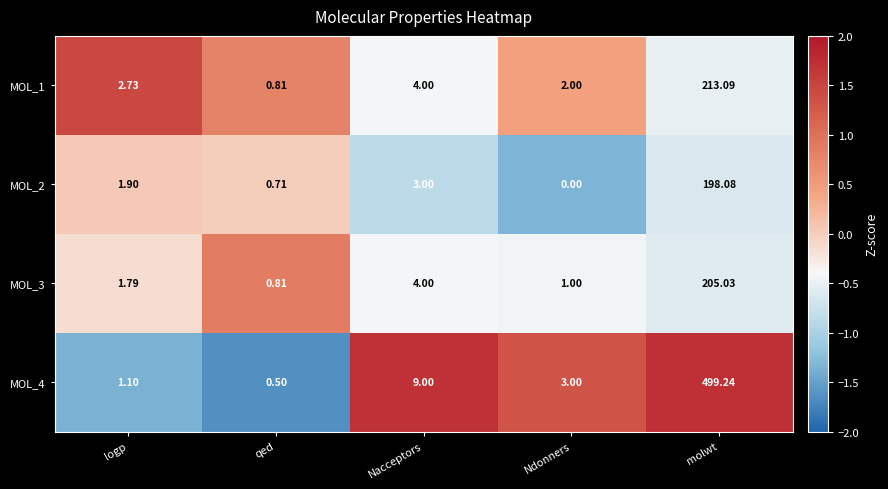

Where is MOL_1 nearest to the value 106?

Nacceptors